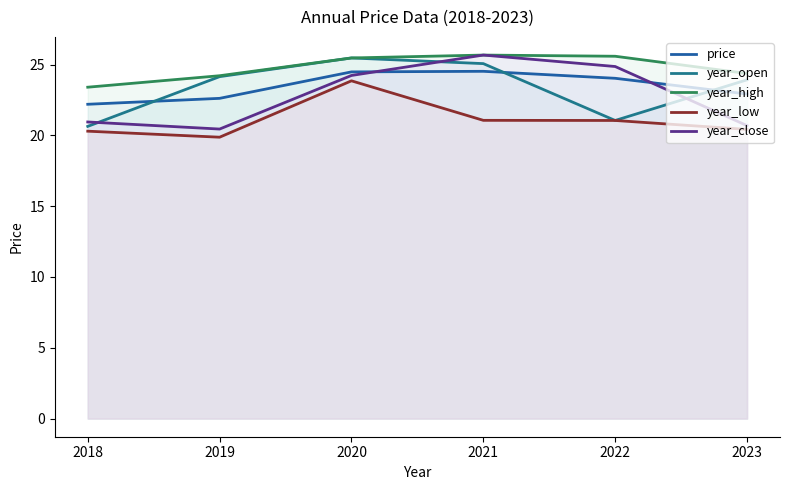

Which has a higher value, 2018 or 2020?

2020